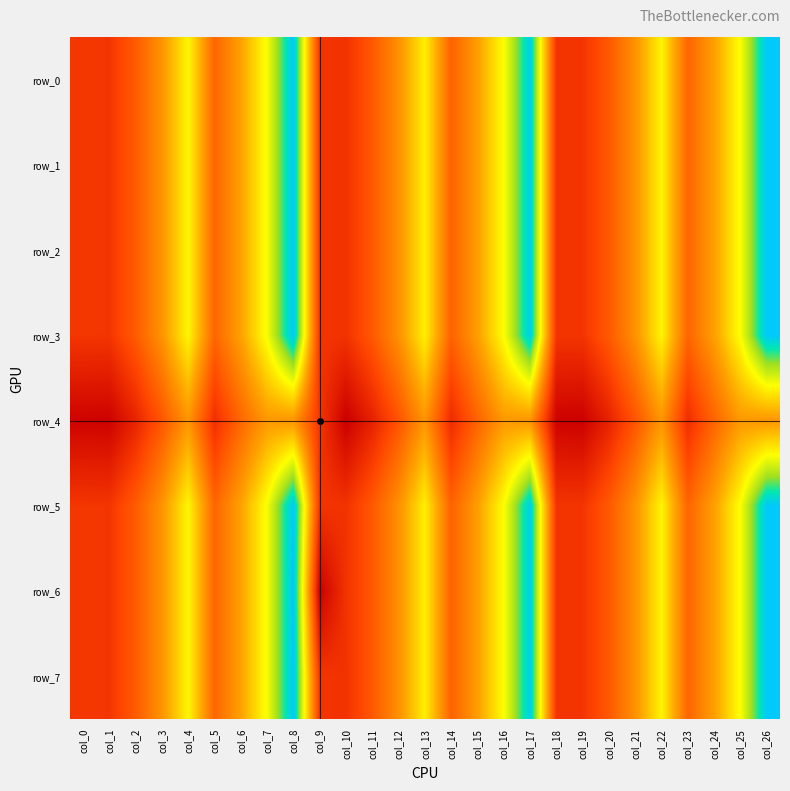

What is the spread (max minus min) of values at col_14?

2989.5